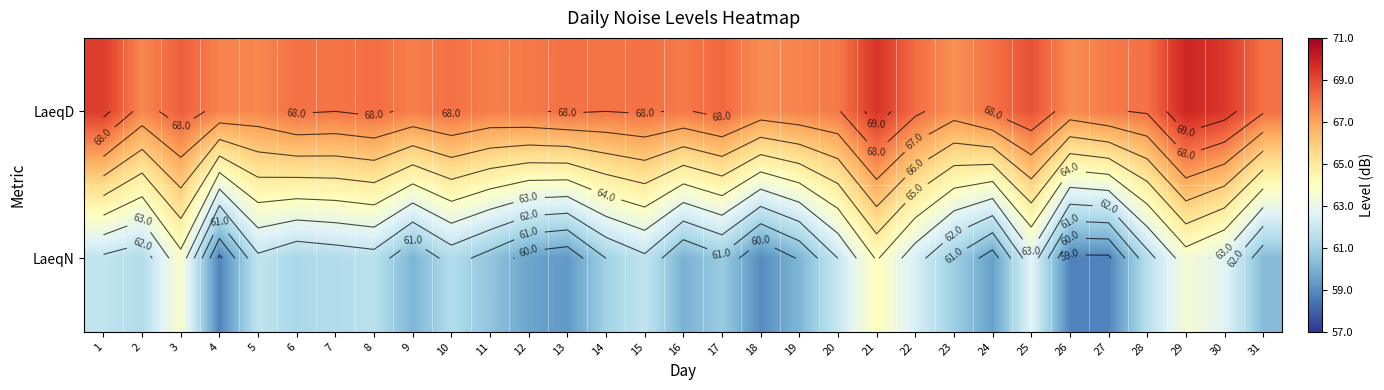

What is the lowest value of the LaeqN series?

58.8